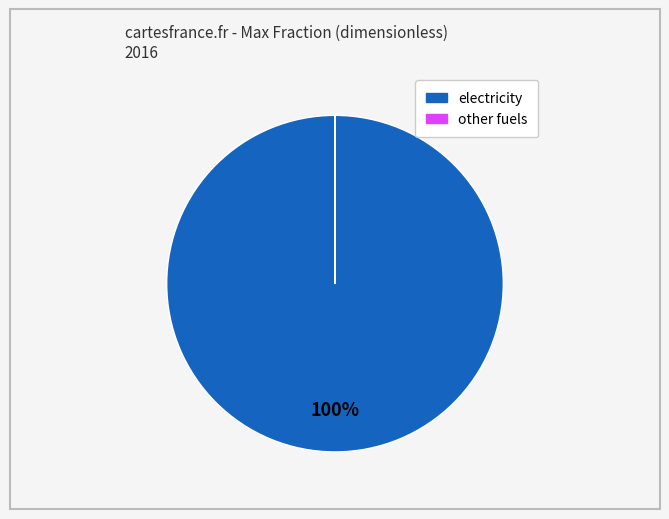

Is there a majority slice in this chart?

Yes